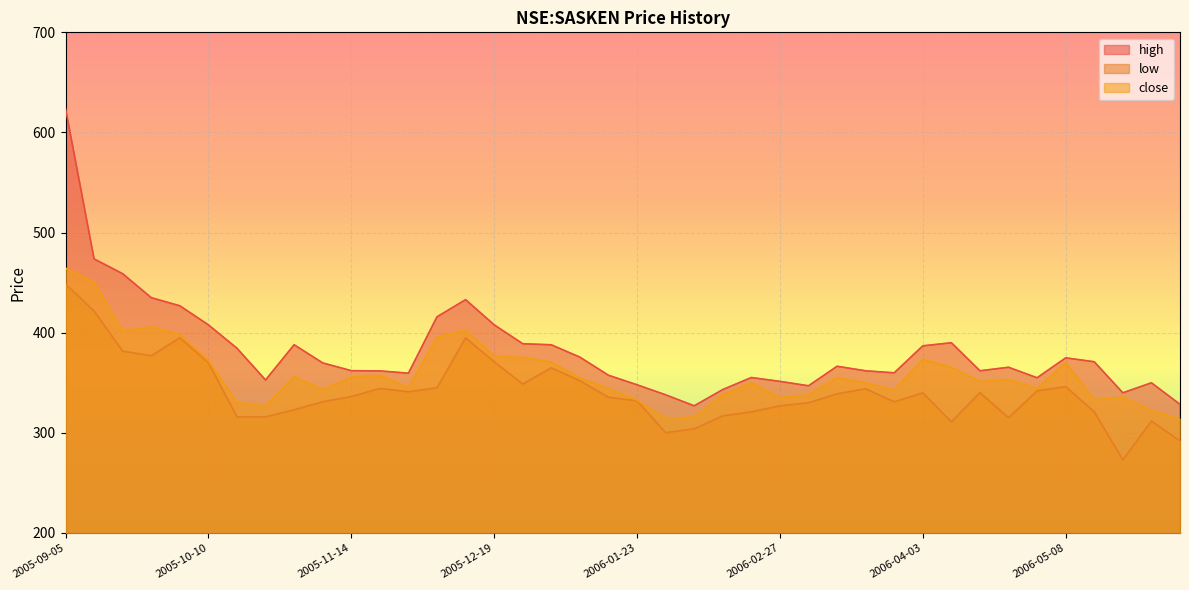

How many data points in close are less than 353?

20